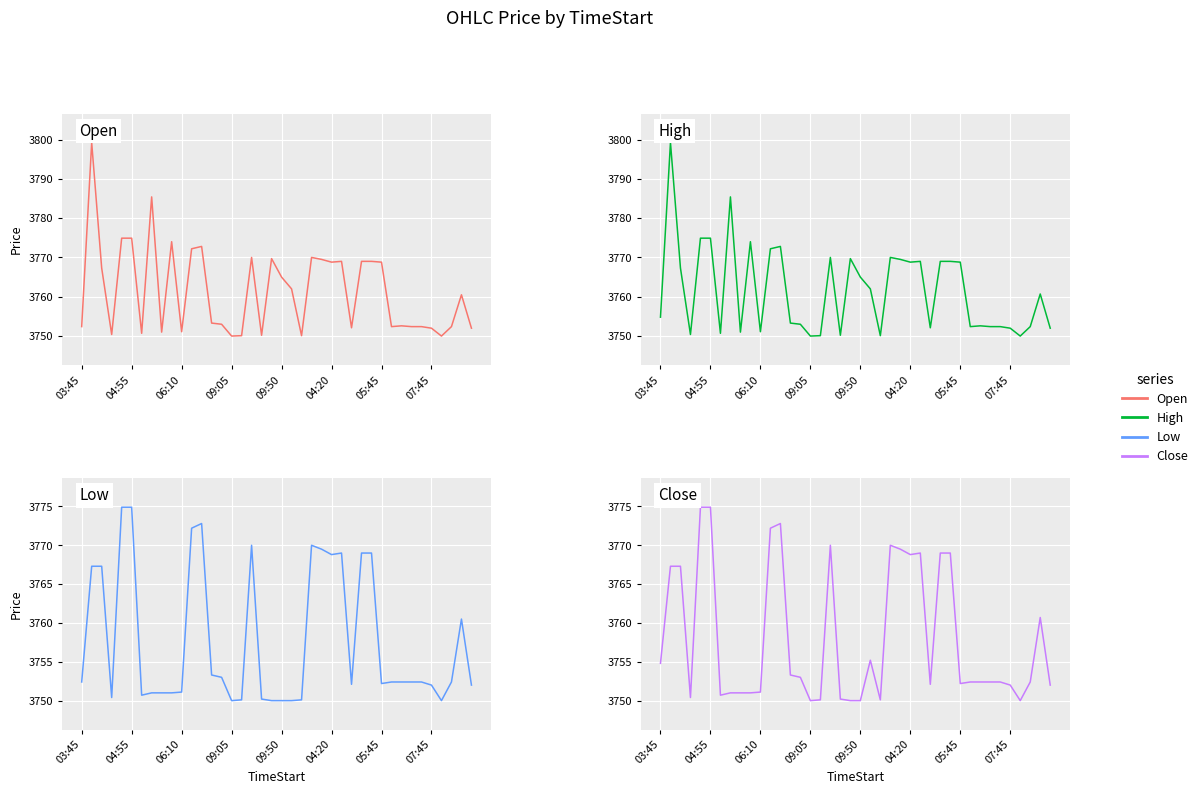

How many data points in High are less than 3760?

20